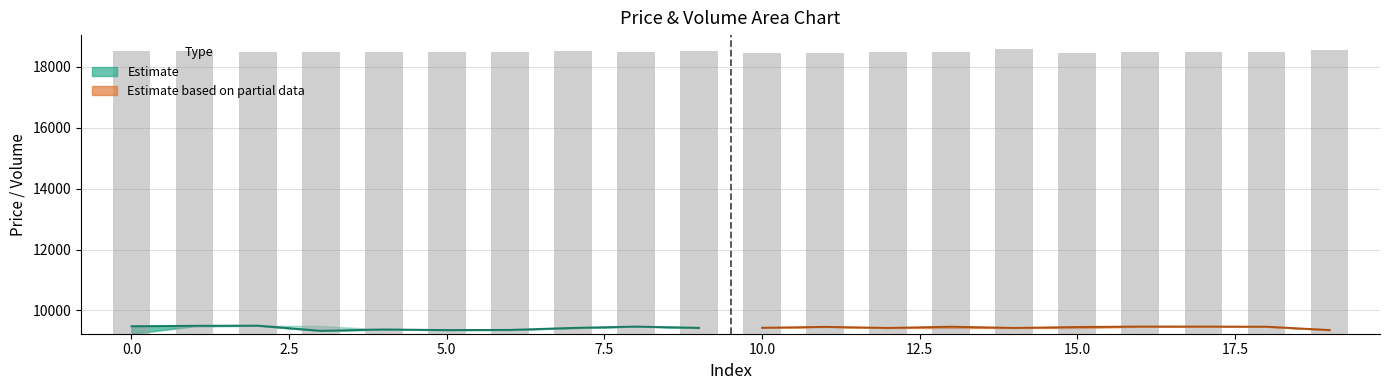

At which label does low reach its peak?

2